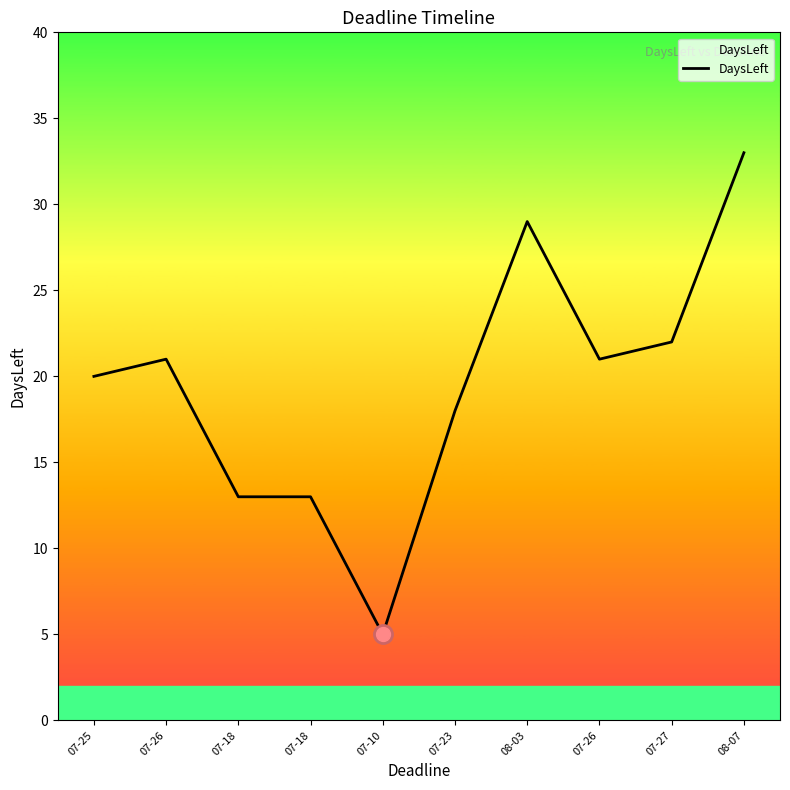

Rank the categories by value from highest to lowest.

08-07, 08-03, 07-27, 07-26, 07-26, 07-25, 07-23, 07-18, 07-18, 07-10